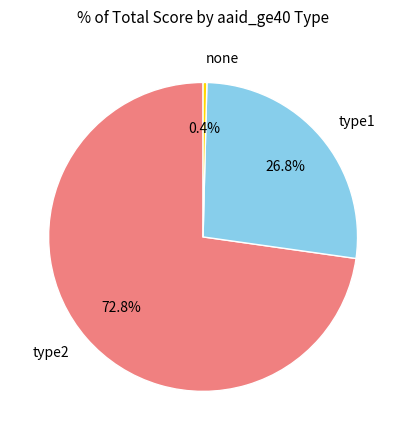

Which slice is the smallest?

none